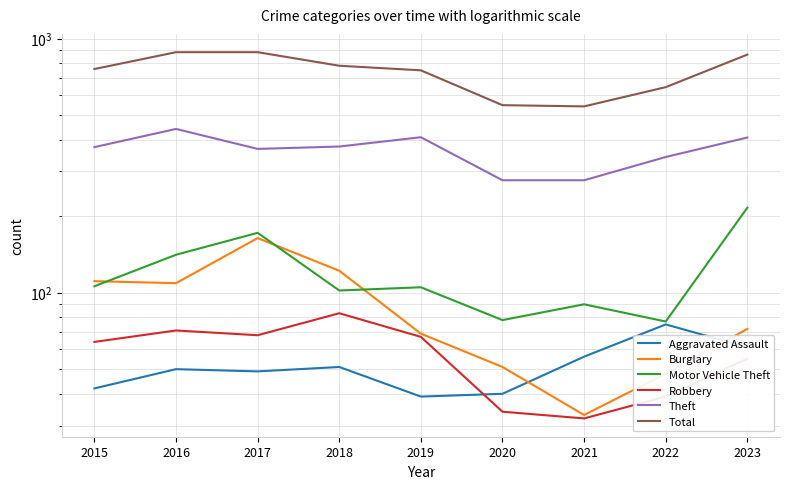

At which category does Total reach its first local valley?

2021